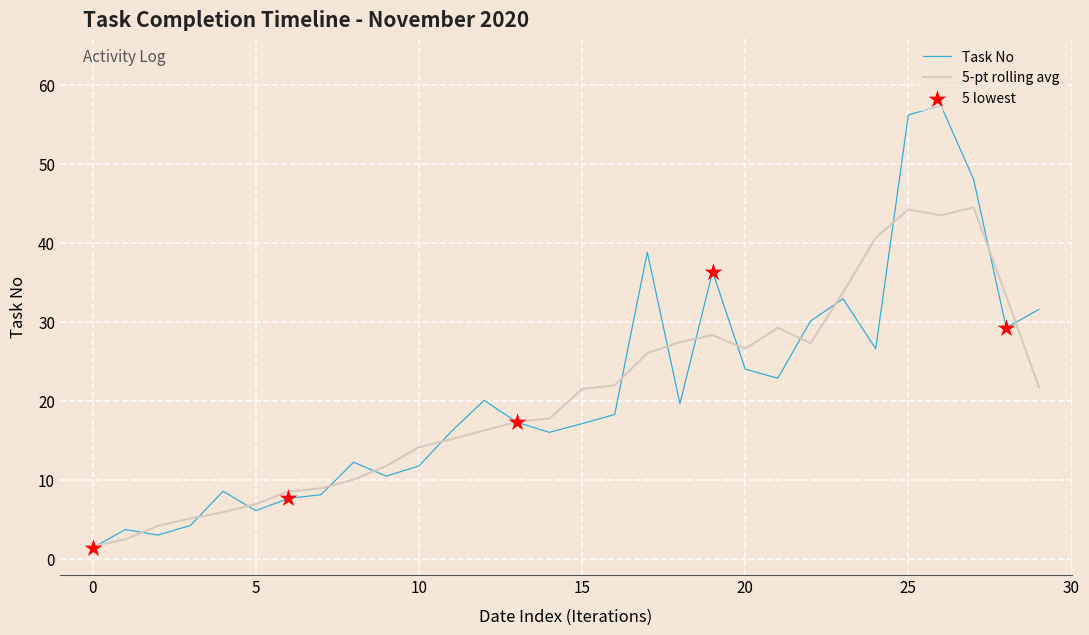

List the series in order of their peak value, lowest first.

5-pt rolling avg, Task No